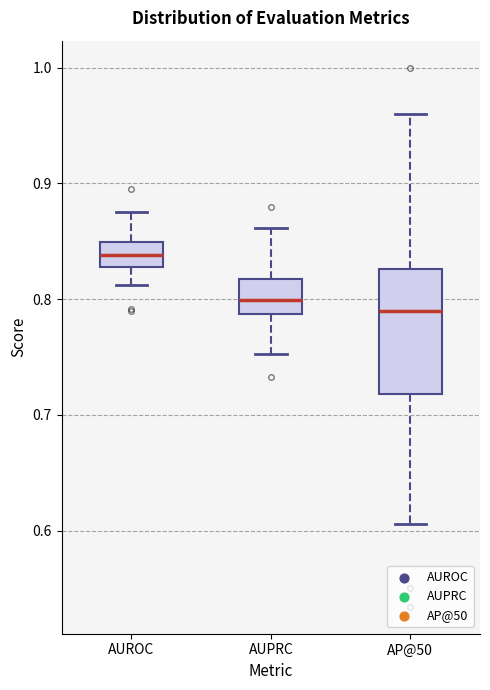

Reading left to right, transcribe this box plot: for each box, give where its median line is, the range the box spans, and where its two whiskers end, as read against the y-axis. The values are not printed on the chart, so give them approximately, as read against the axis.

AUROC: median 0.84, box 0.83 to 0.85, whiskers 0.81 to 0.88
AUPRC: median 0.80, box 0.79 to 0.82, whiskers 0.75 to 0.86
AP@50: median 0.79, box 0.72 to 0.83, whiskers 0.61 to 0.96